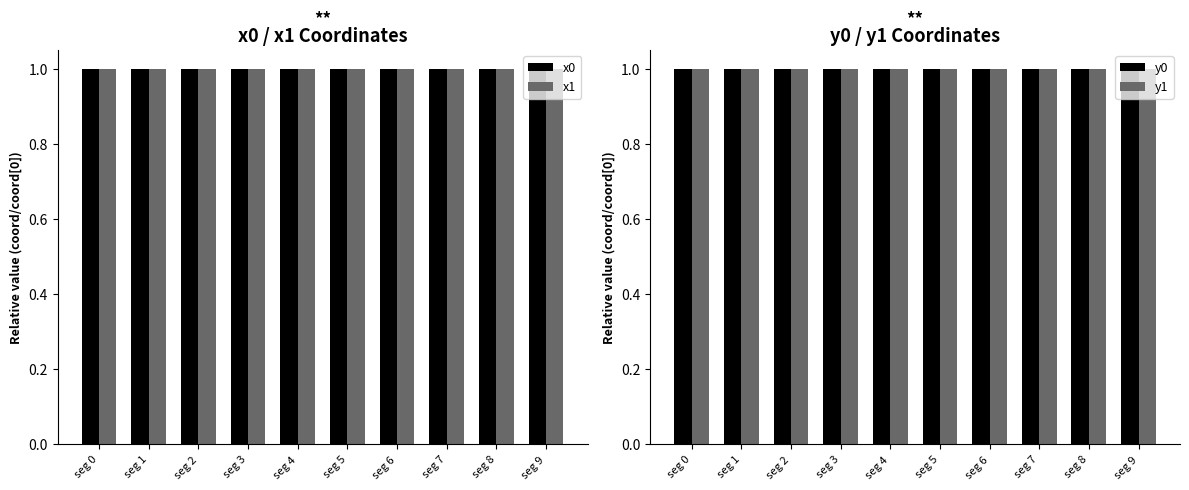

True or false: y0 has a value of 1.0 at seg 8.

True